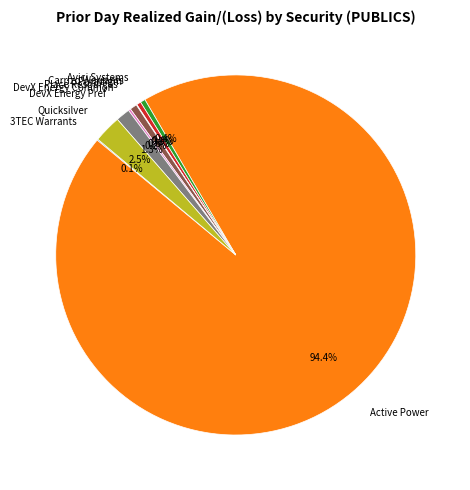

What is the largest slice in the pie chart?

Active Power